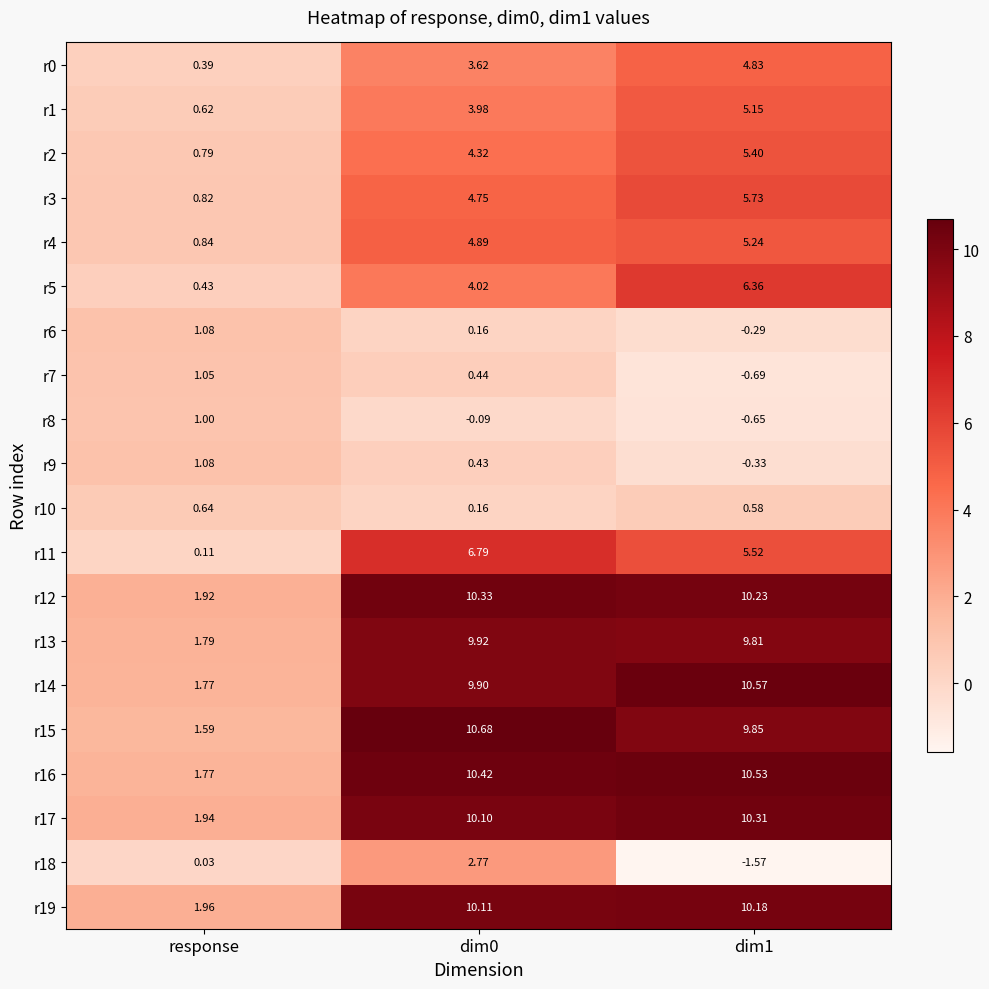

Is the value of r14 at dim1 greater than the value of r4 at dim1?

Yes